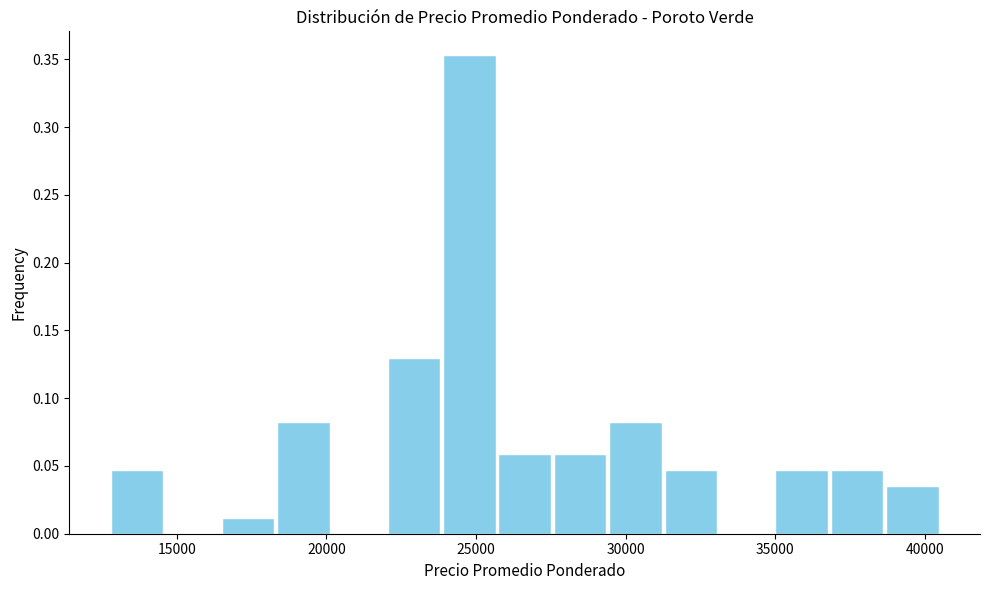

Around what value on the x-axis is the tallest bar? Give the approximate position of its centre, as read against the axis.

25000